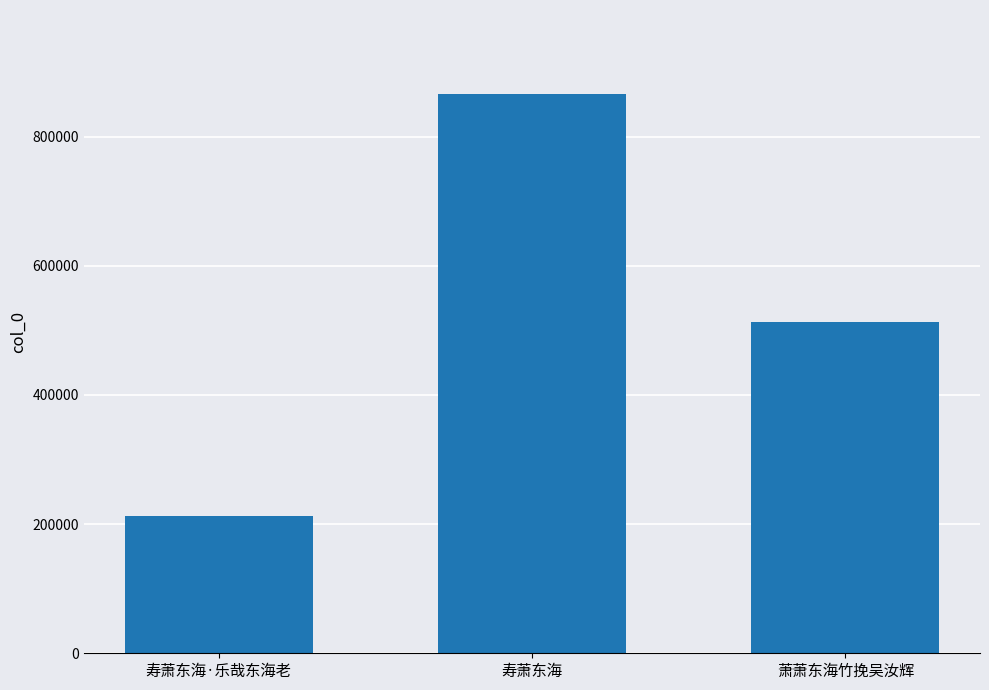

What is the value of the 3rd bar from the left?

513040